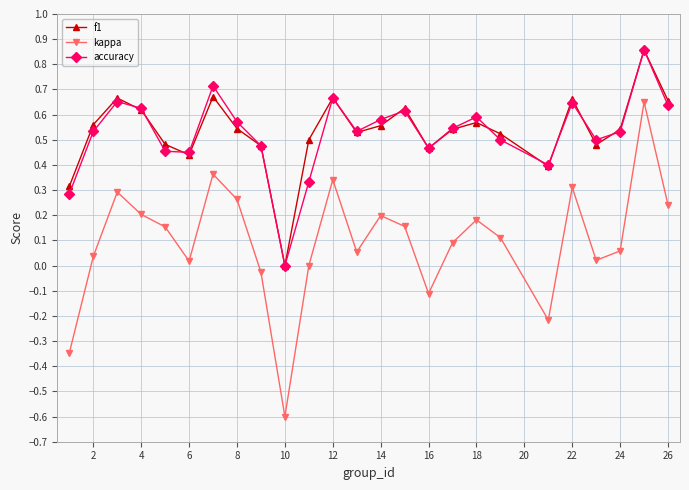

True or false: kappa and accuracy cross at least once.

False